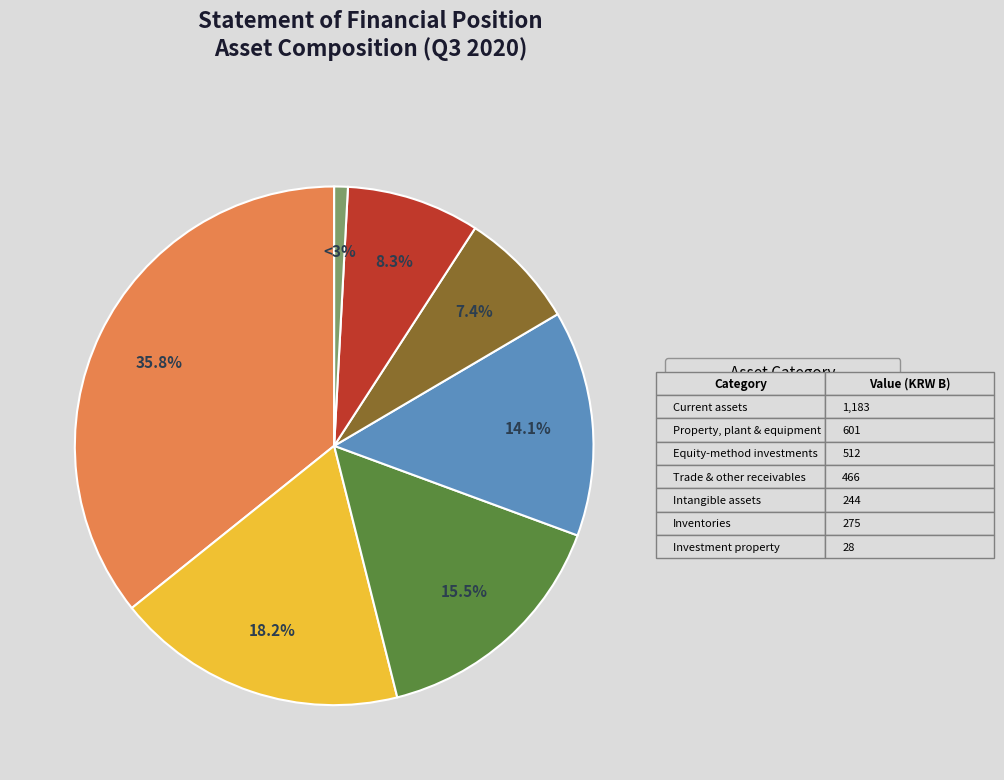

What is the change in value from Current assets to Property, plant and equipment?

-582300324000